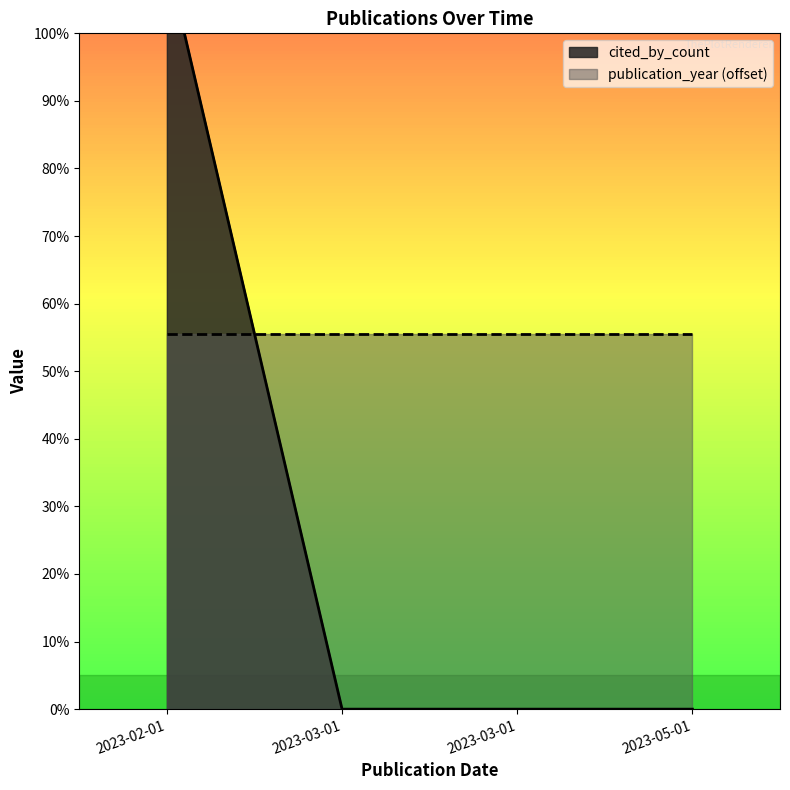

Rank the categories by value from lowest to highest.

2023-03-01, 2023-03-01, 2023-05-01, 2023-02-01